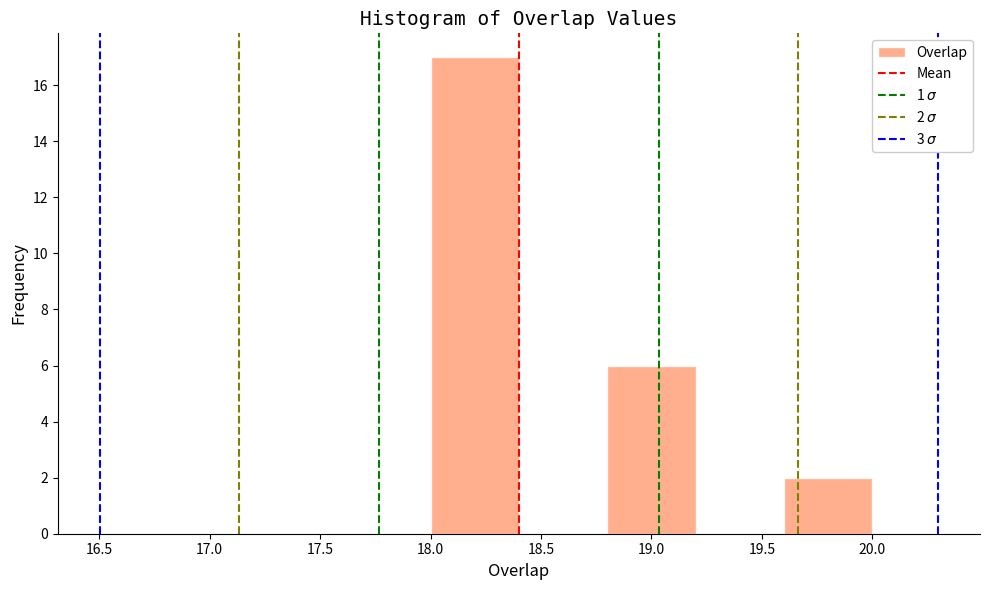

Which range on the x-axis has the tallest bar?

18.0 to 18.4